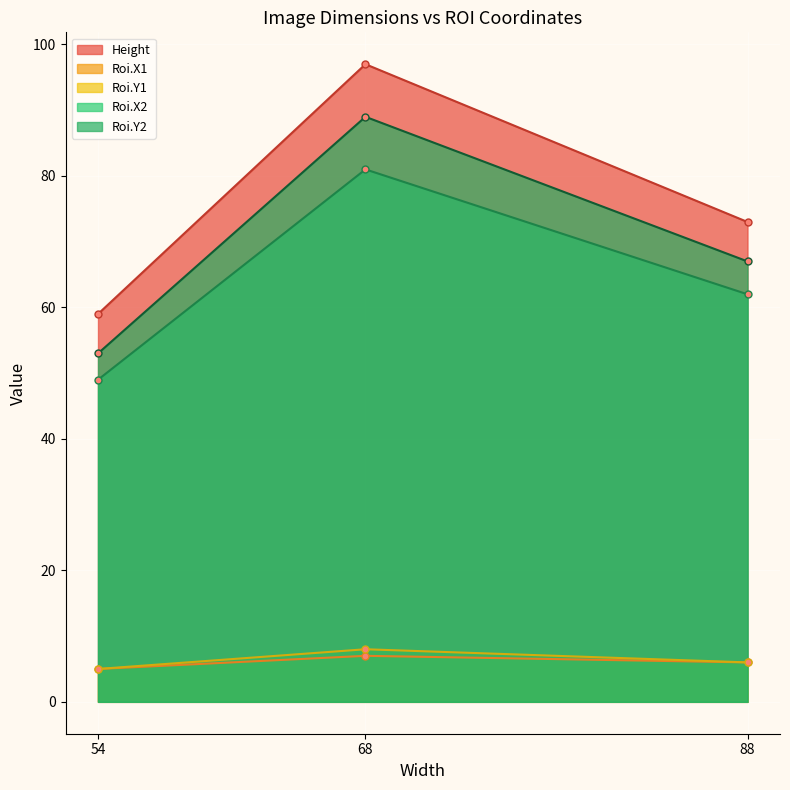

Read the Roi.X2 value at 68, to the nearest 10.

80